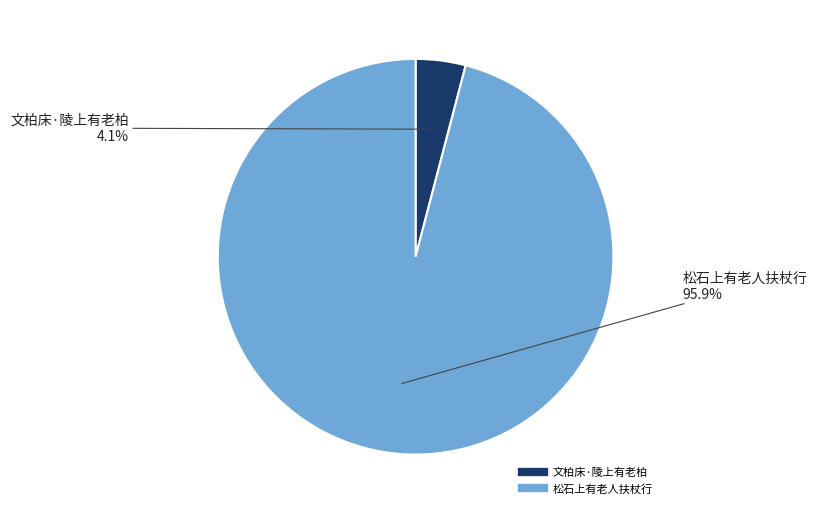

The 文柏床·陵上有老柏 slice represents 17% of the pie. True or false?

False